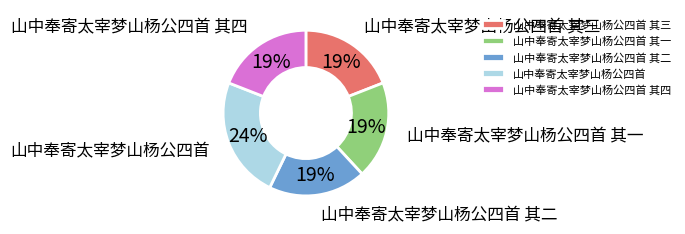

Is there any slice that represents more than half of the pie?

No